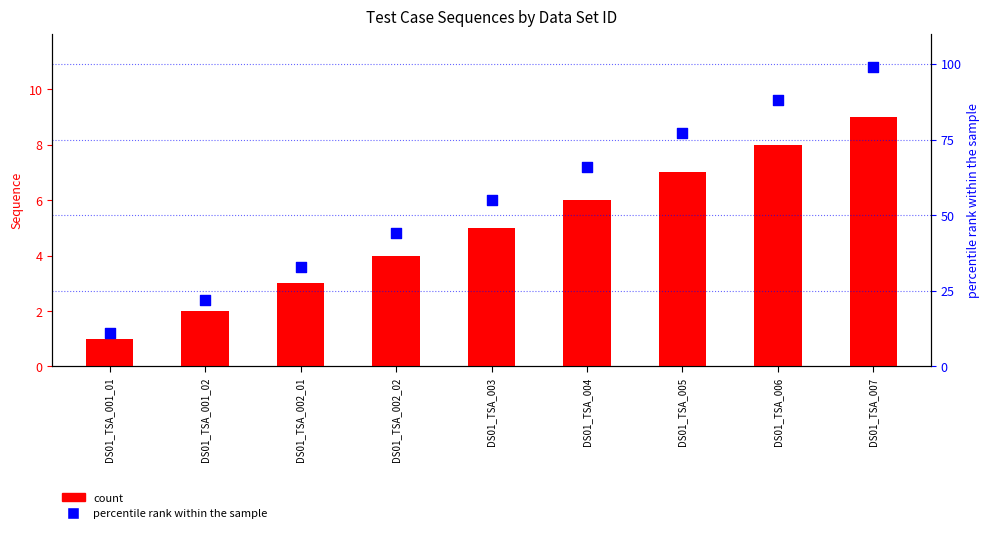

Is the value of percentile rank within the sample at DS01_TSA_001_02 greater than the value of Sequence (count) at DS01_TSA_001_02?

Yes